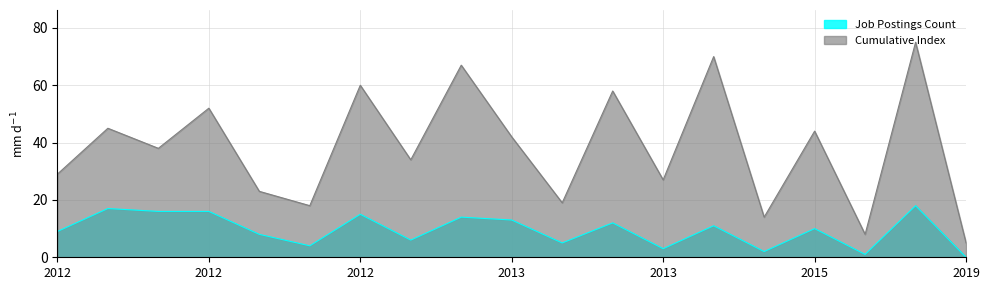

What is the value of the Cumulative Index point at the 9th from the left?

67